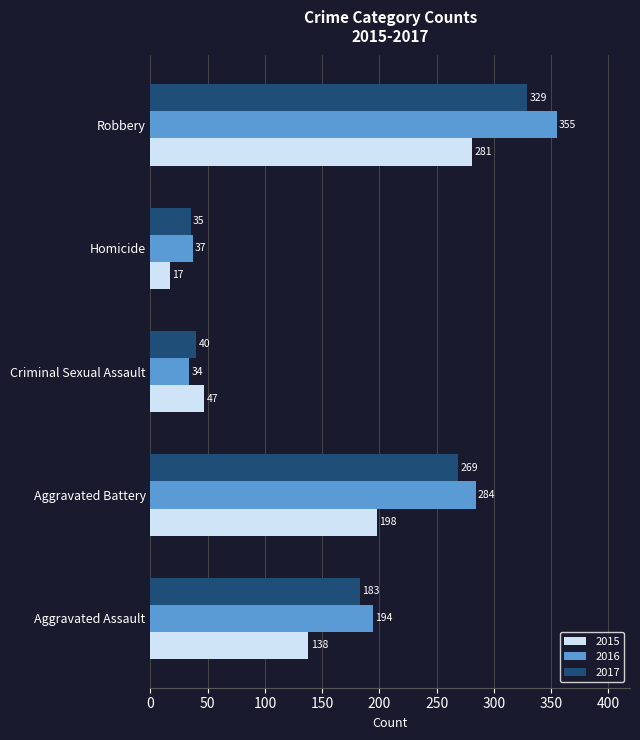

Rank the series at Robbery from highest to lowest value.

2016, 2017, 2015